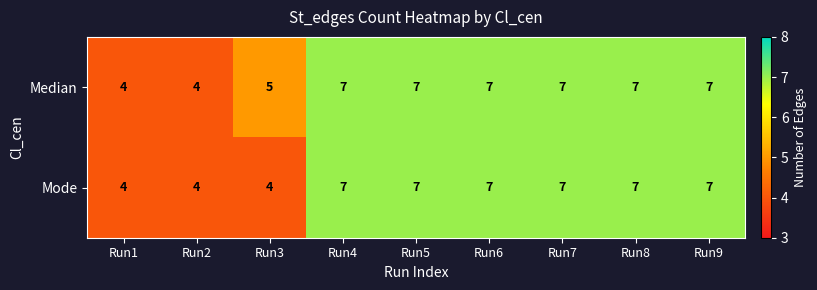

The Mode series shows 7 at Run9. True or false?

True